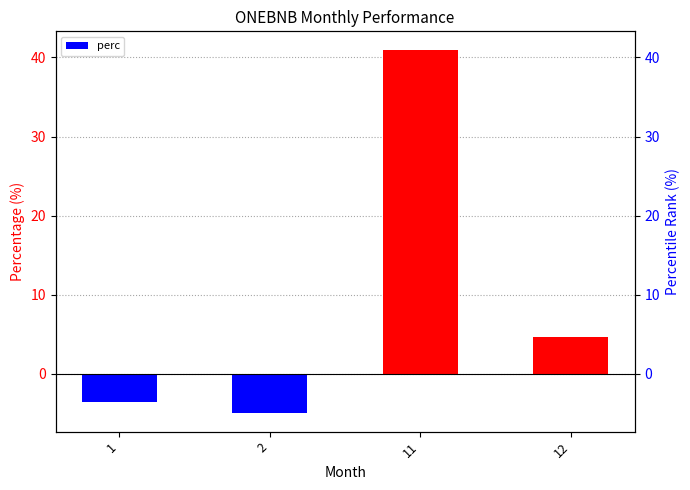

How many bars are there in total?

4